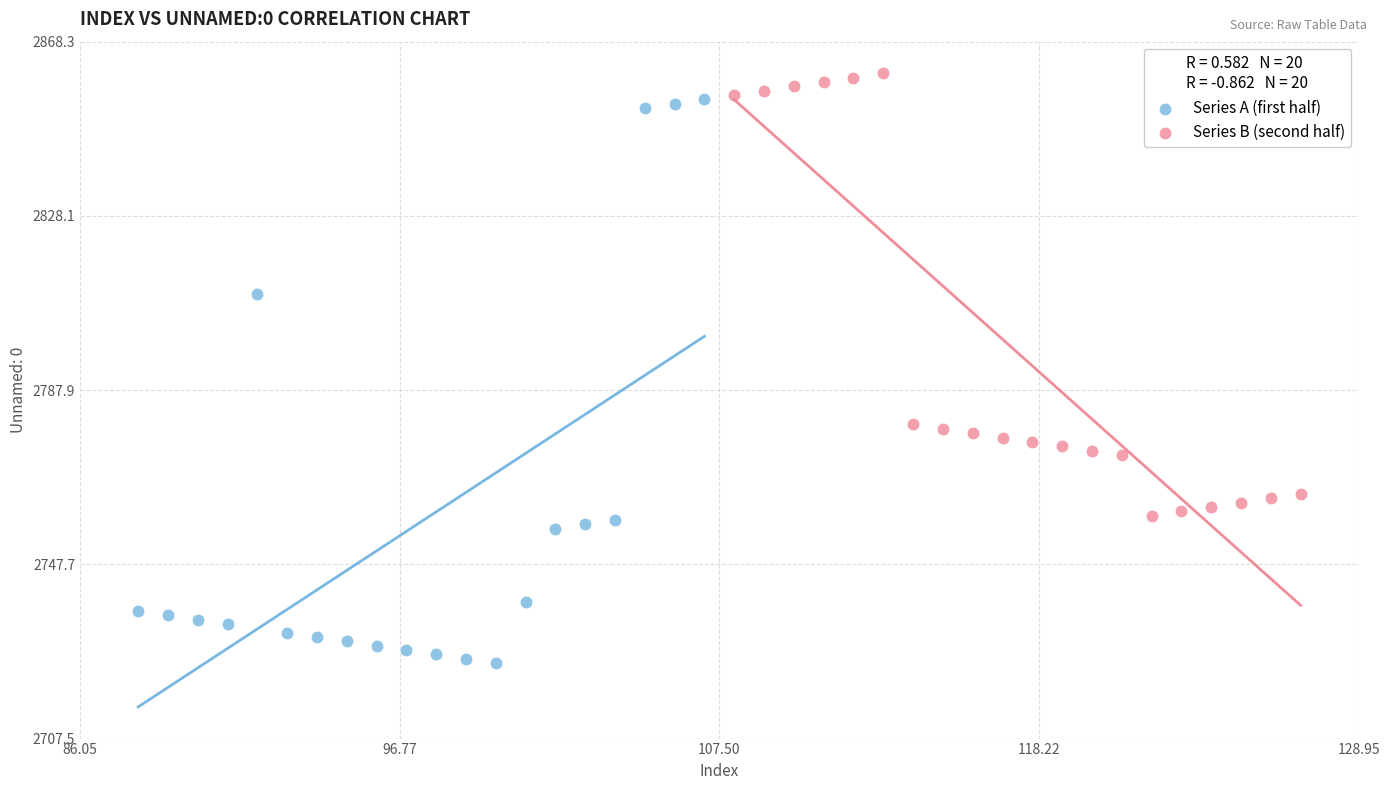

Which series contains the highest Y value?

Series B (second half)